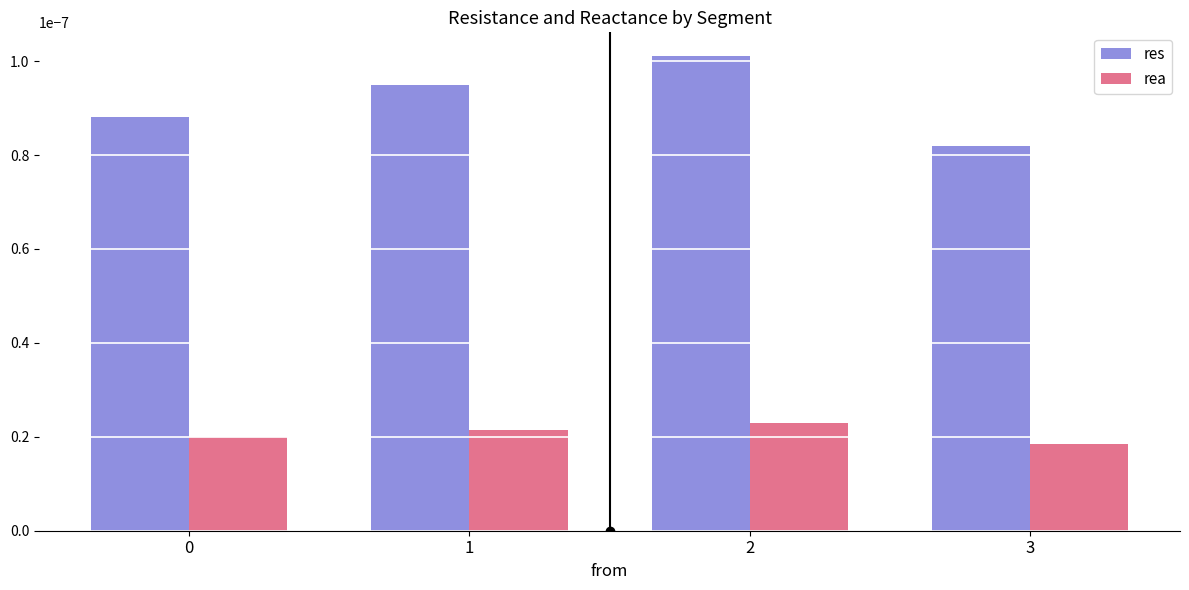

Between 2 and 3, which series saw the biggest shift?

res